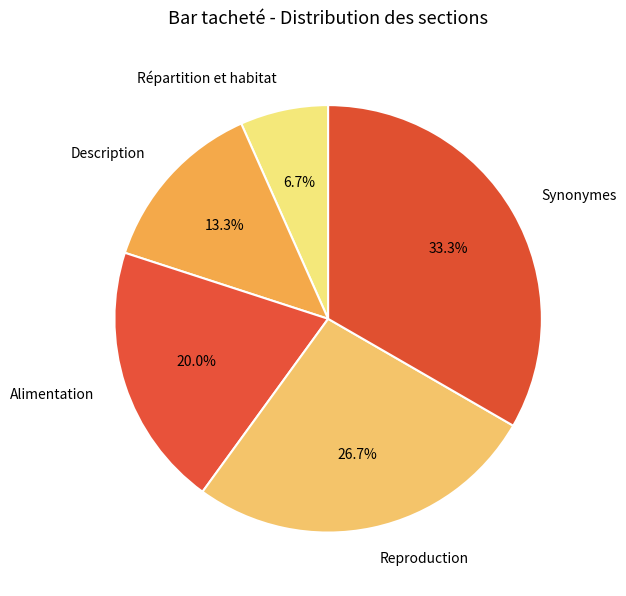

Combined, do Synonymes and Répartition et habitat account for over 50%?

No